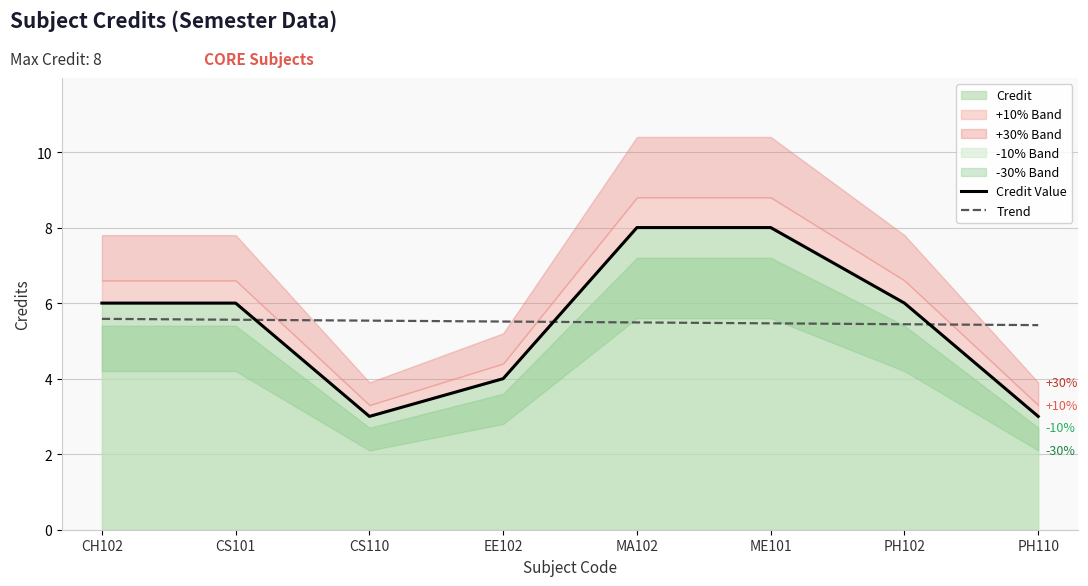

True or false: Trend has a value of 3.7 at PH110.

False